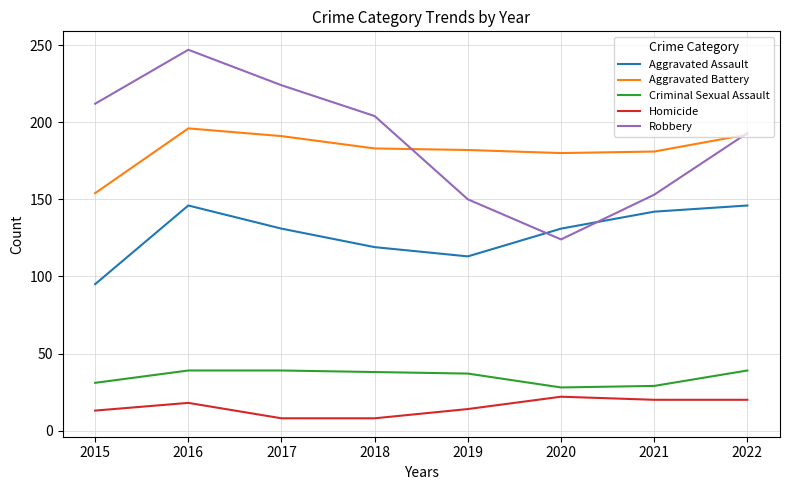

What is the maximum value for Robbery?

247